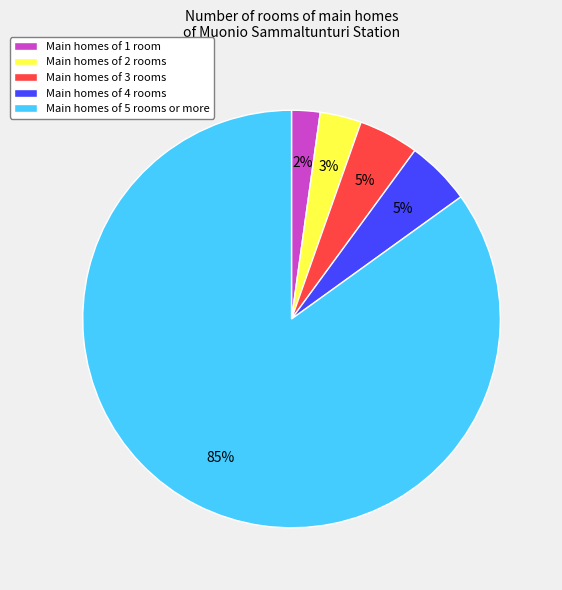

Does any single category account for the majority?

Yes